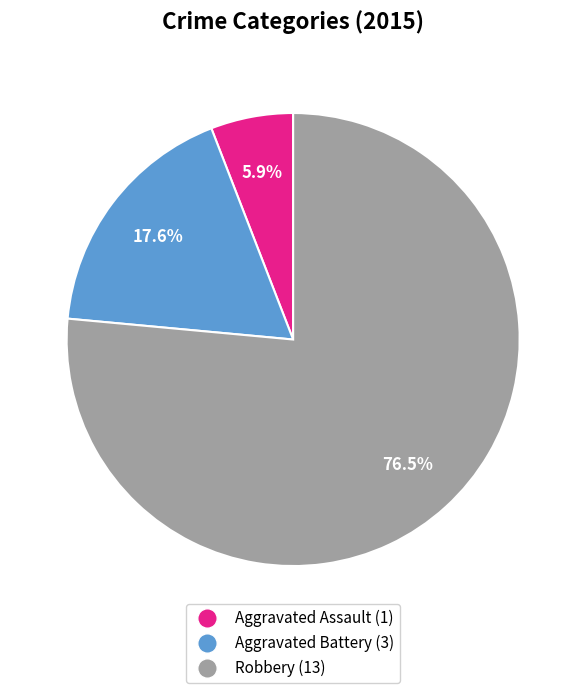

What is the largest slice in the pie chart?

Robbery